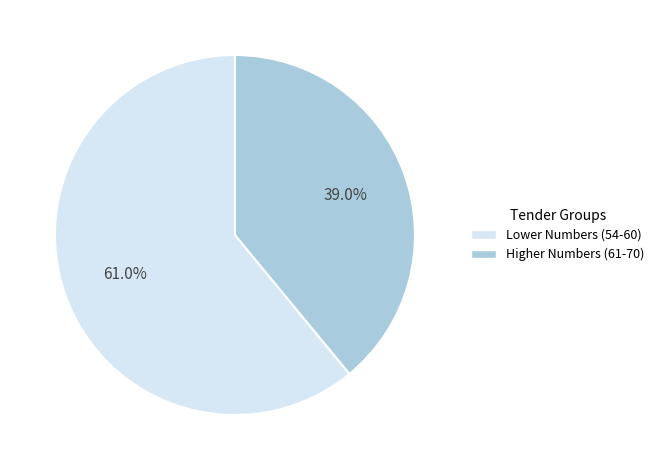

Is there any slice that represents more than half of the pie?

Yes